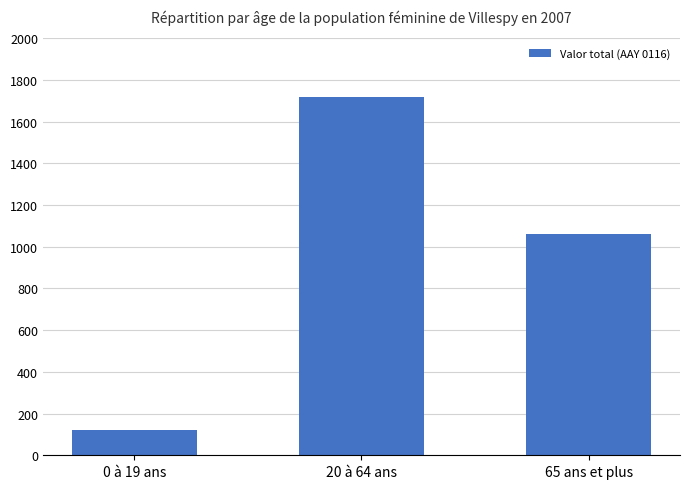

What is the sum of the values at 65 ans et plus and 0 à 19 ans?

1180